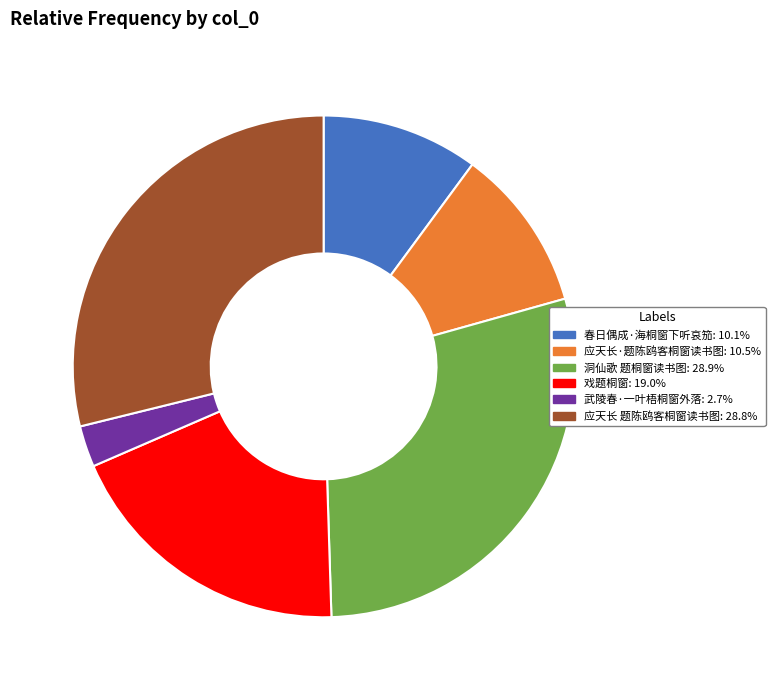

The 戏题桐窗 slice represents 19% of the pie. True or false?

True